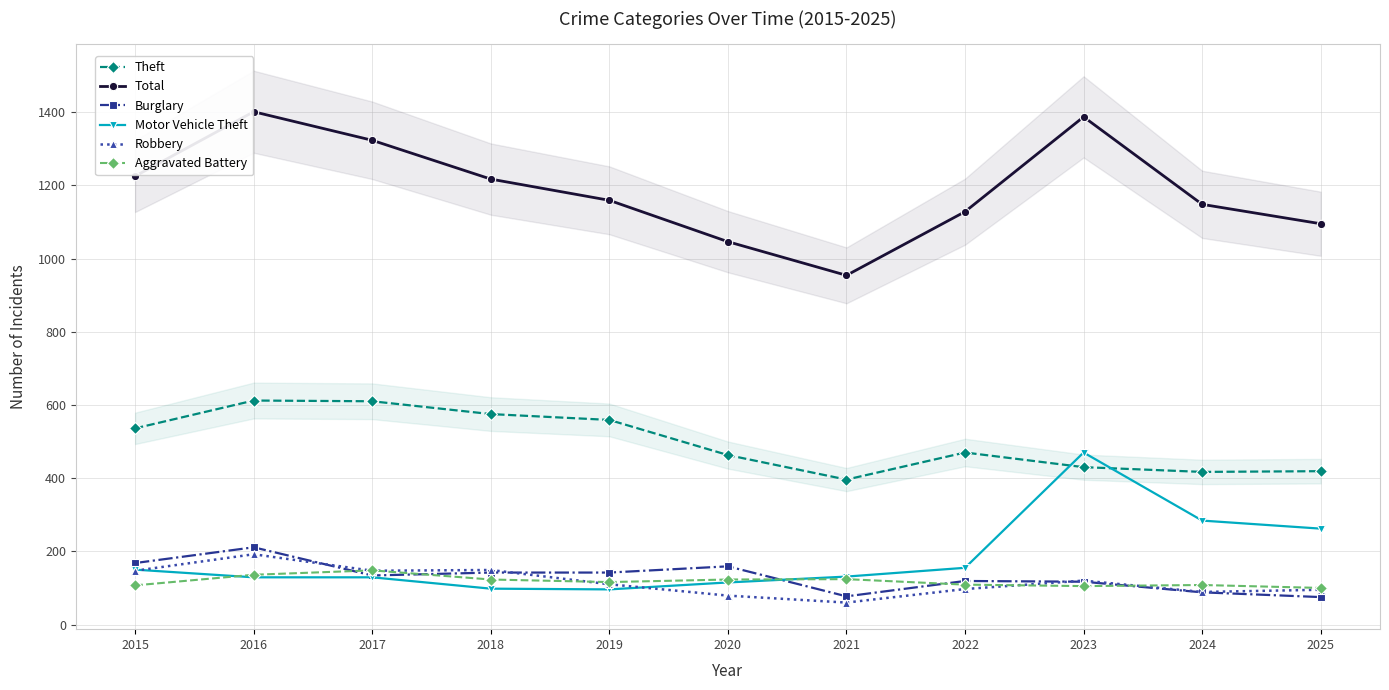

At which category is the sum across all series the highest?

2016